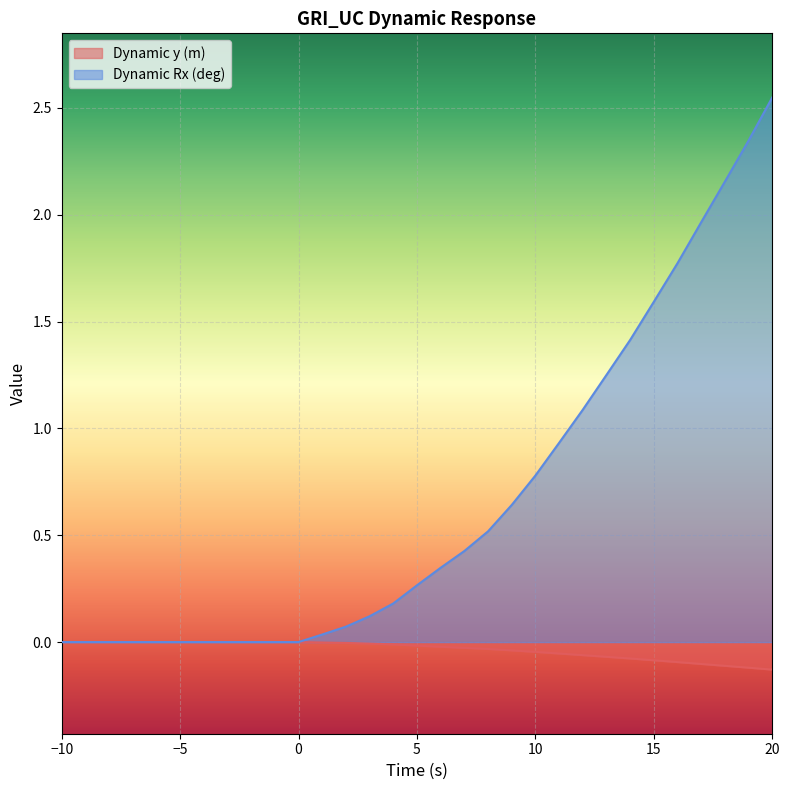

The Dynamic Rx (deg) series shows 0.0 at 1. True or false?

True